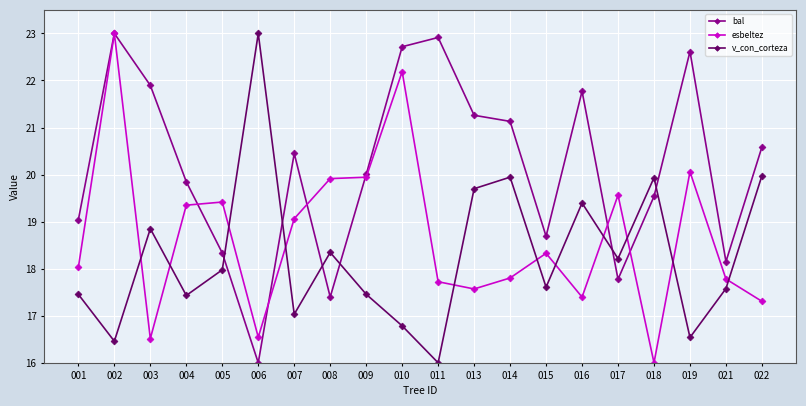

Which series changed the most between 011 and 015?

bal